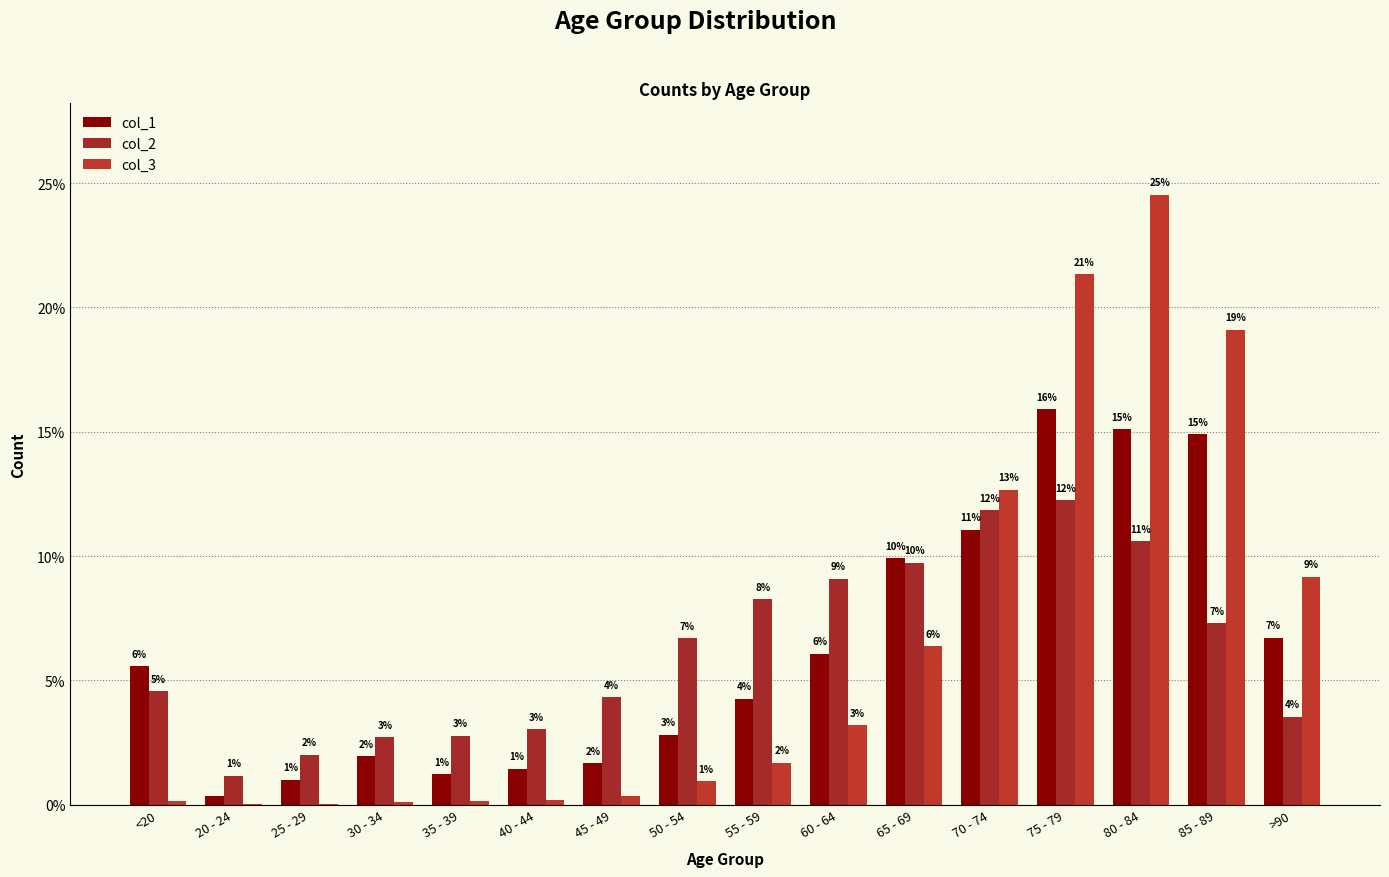

Which category has the lowest value across all series?

25 - 29